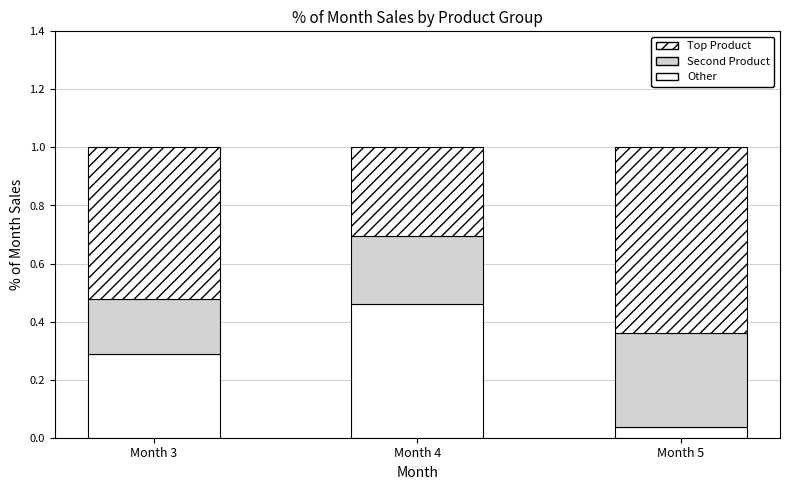

Which series has the largest range (max minus min)?

Other